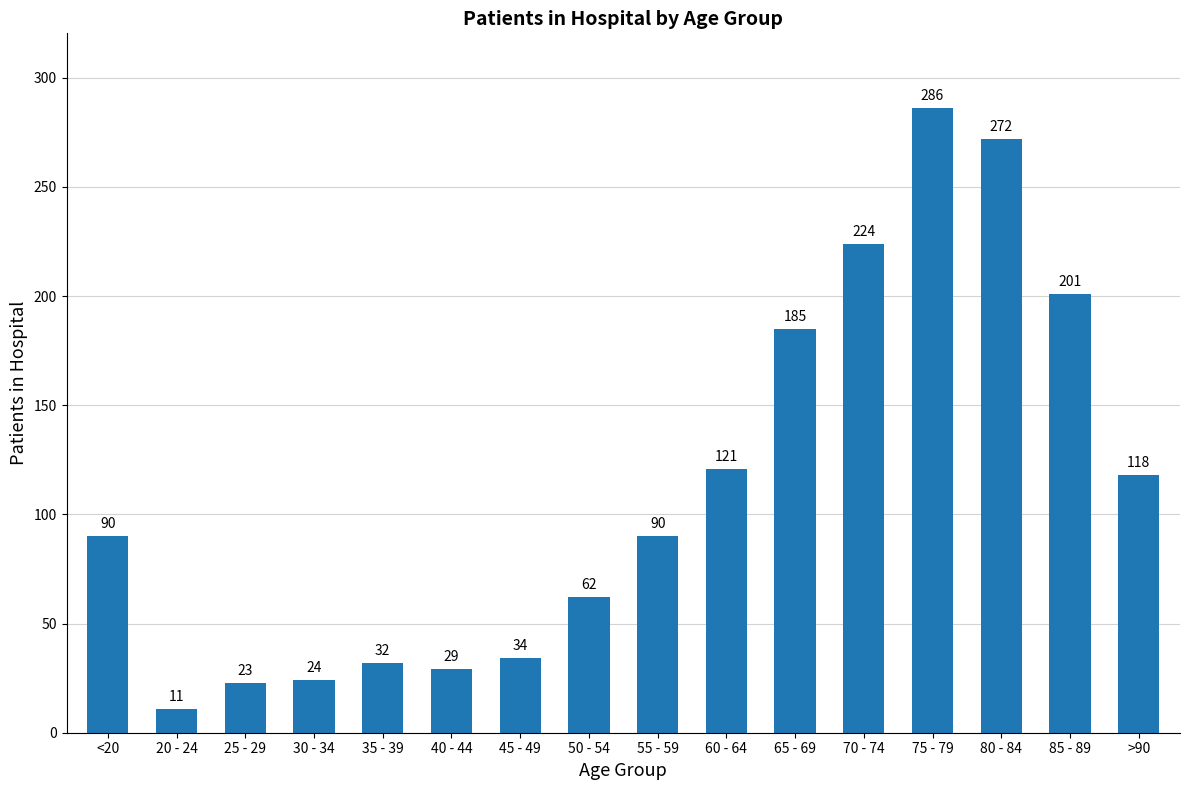

True or false: the data shows 90 at <20.

True